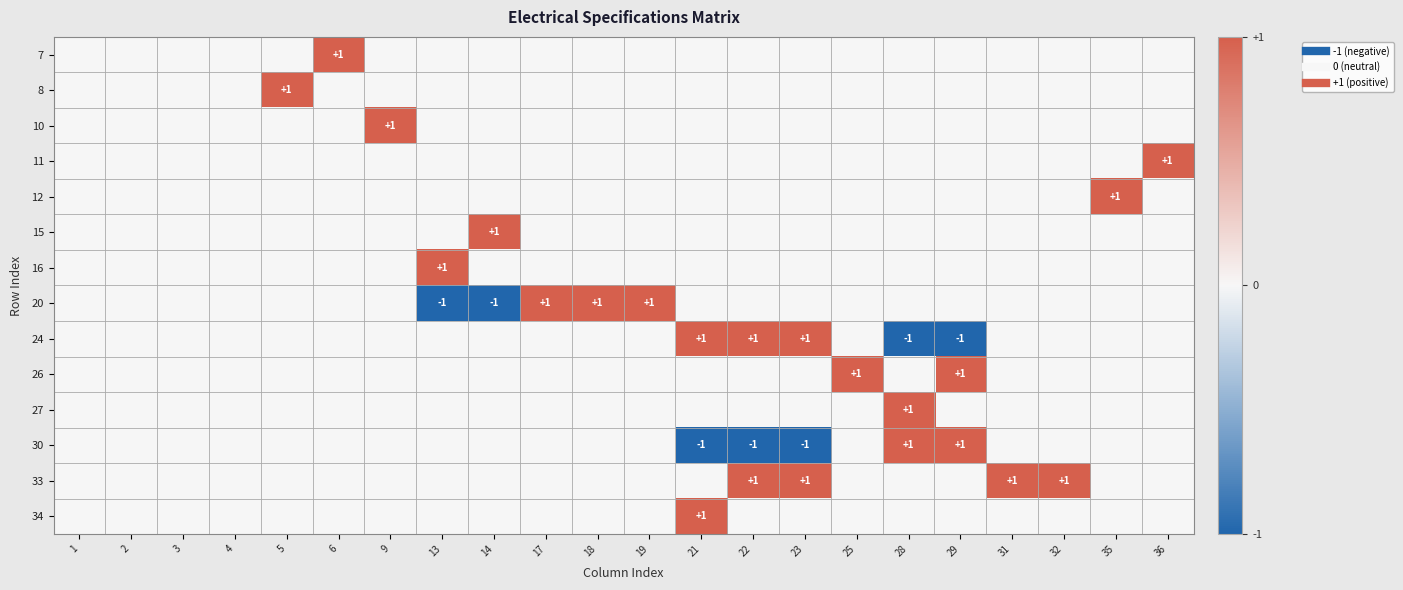

At 1, list the series in order from largest to smallest.

7, 8, 10, 11, 12, 15, 16, 20, 24, 26, 27, 30, 33, 34